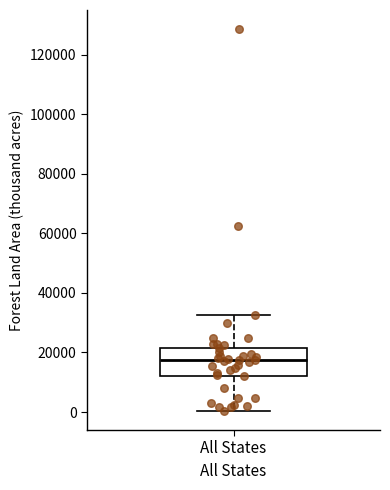

Read this box plot against the y-axis: the position of the median line, the range covered by the box, and the ends of both whiskers. The values are not printed on the chart, so give them approximately, as read against the axis.

median 18000, box 12000 to 22000, whiskers 0 to 32000